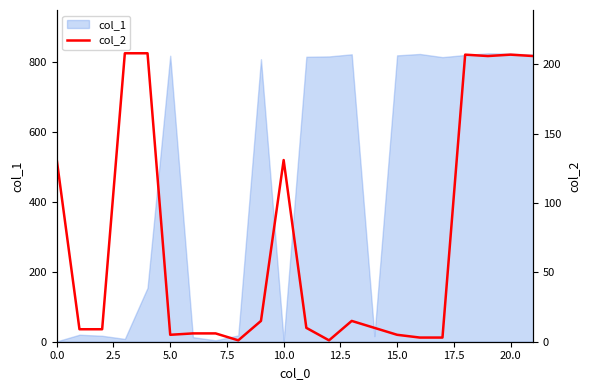

The col_1 series shows 823 at 20.0. True or false?

True